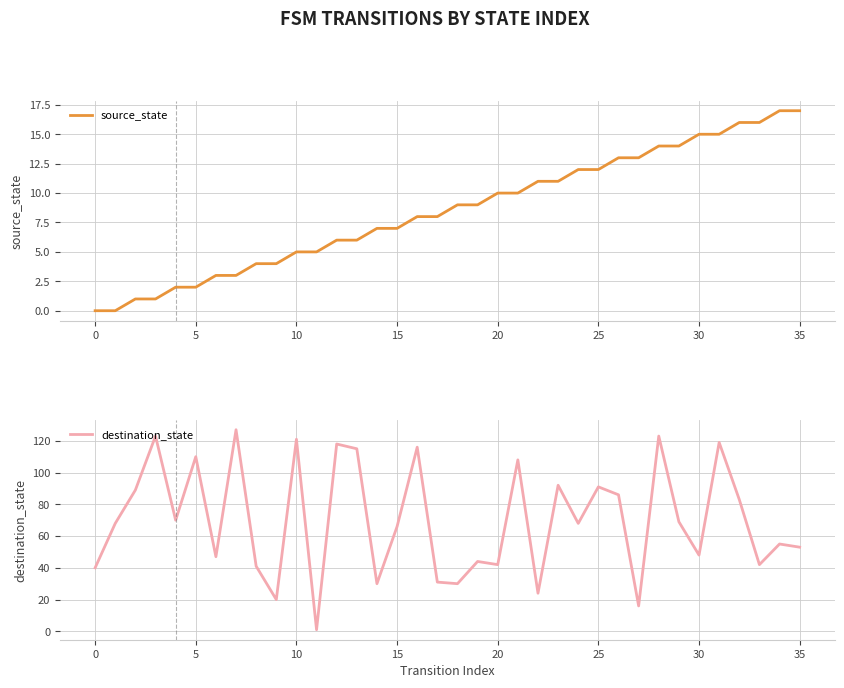

At which label is destination_state closest to 64?

15